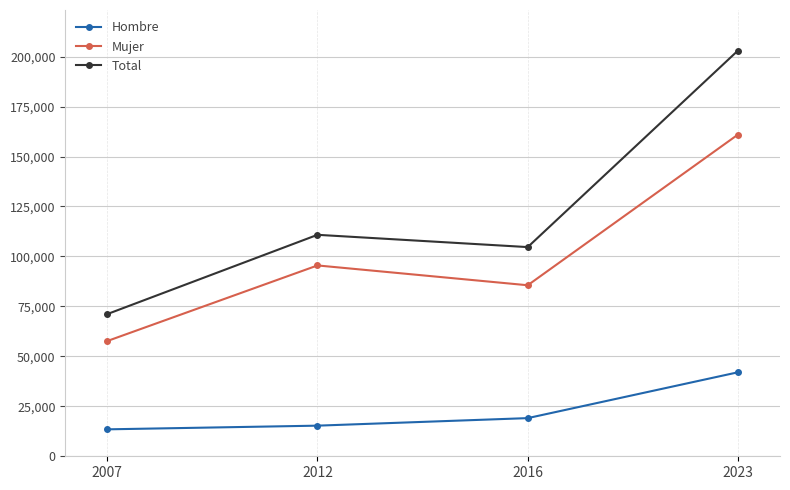

List the series in order of their peak value, highest first.

Total, Mujer, Hombre